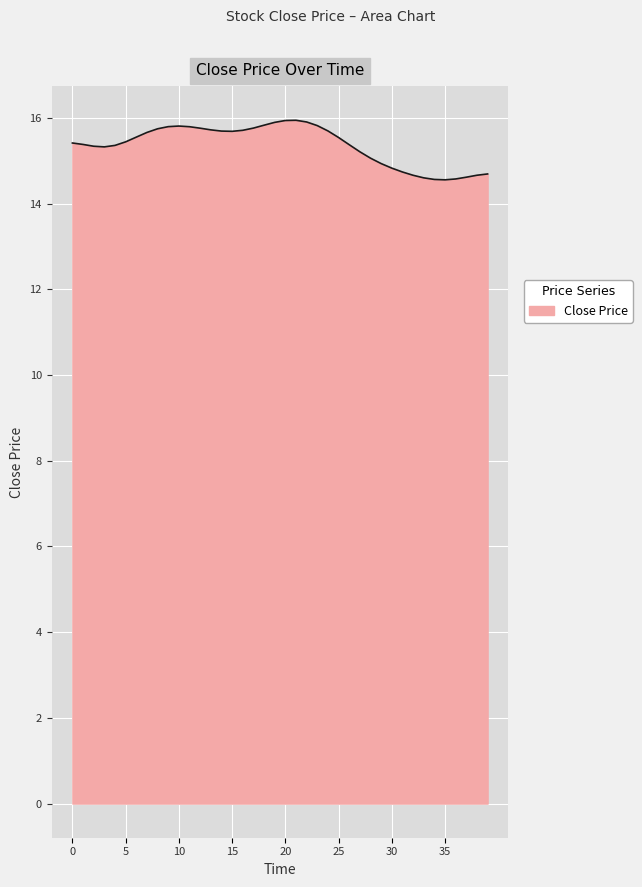

What is the difference between the maximum and minimum values?

1.4